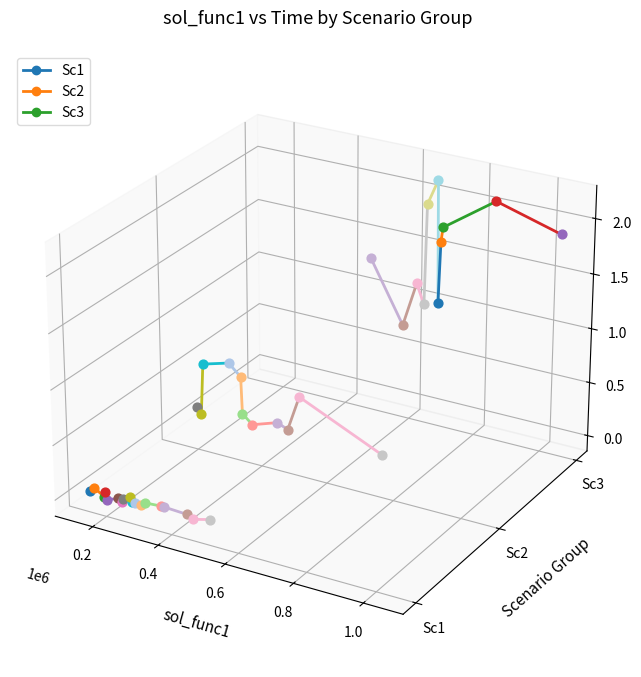

Which series has the largest Y range (max minus min)?

Sc3-seg0